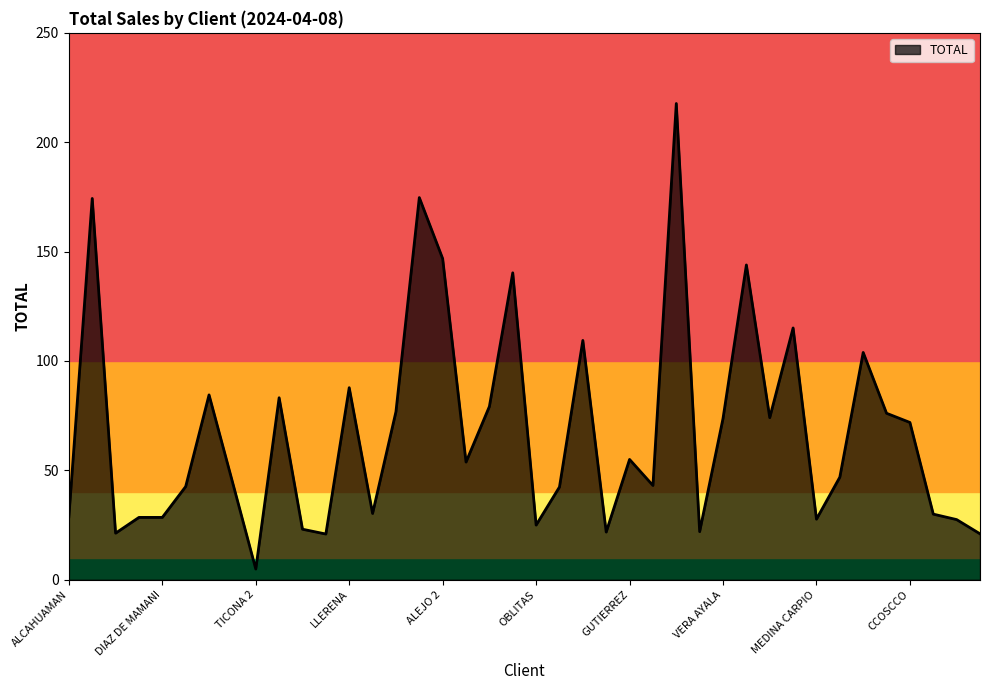

How many values are below 53?

20